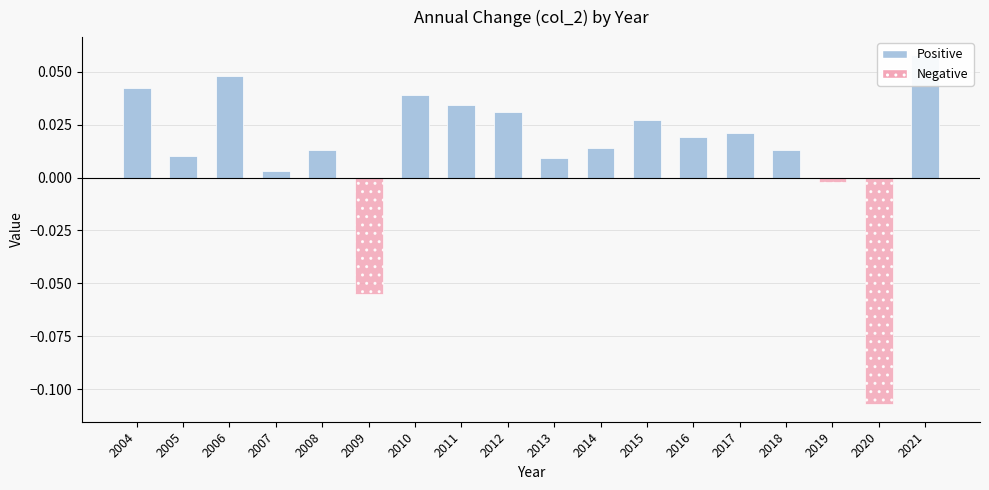

How many values in the Positive series exceed 0?

15